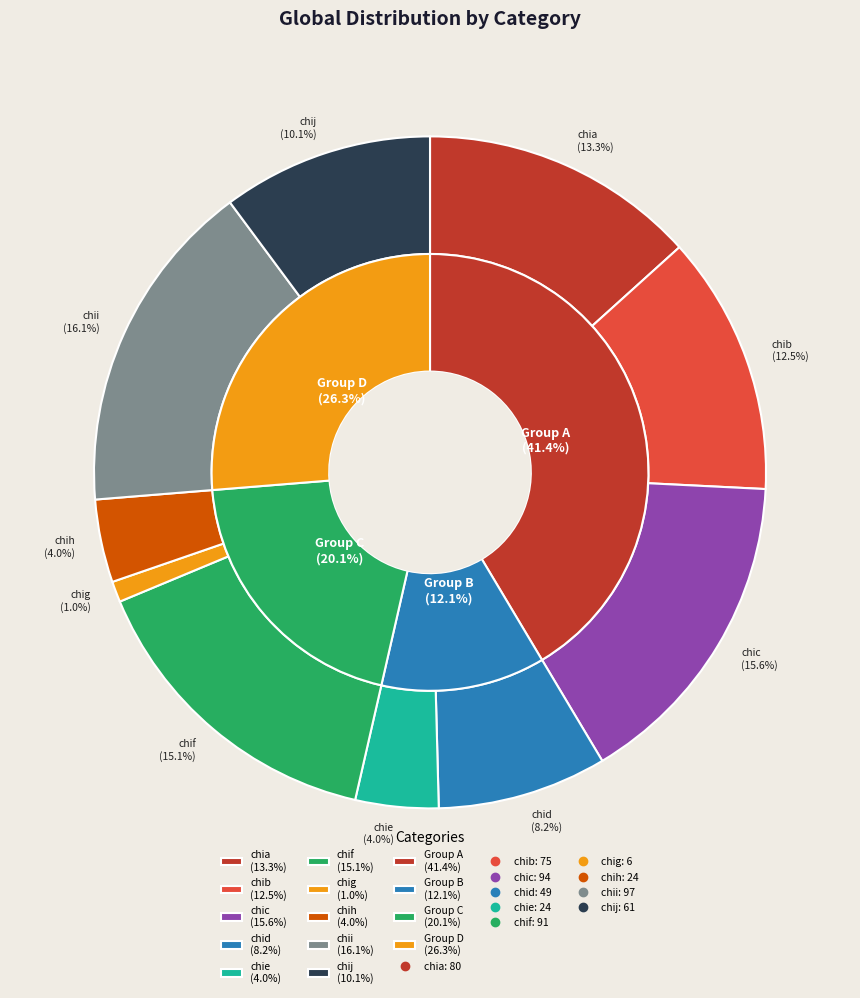

Does chib represent more than half of the total?

No